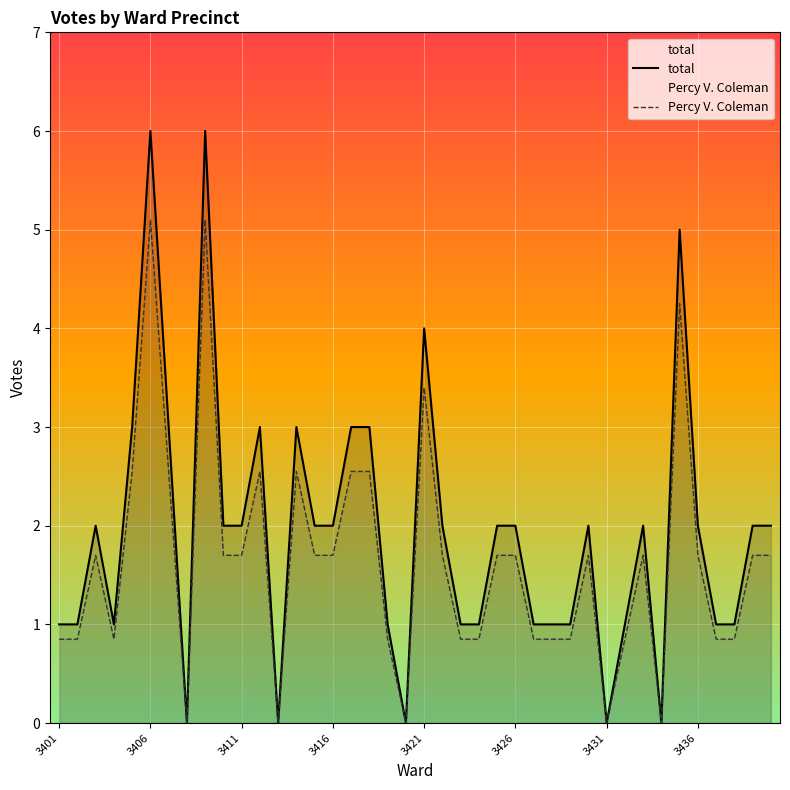

The value of Percy V. Coleman at 3411 is 2.2. True or false?

False